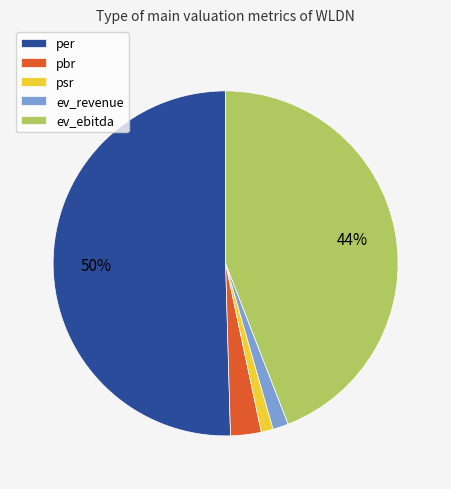

To the nearest percent, what portion does psr represent?

1%